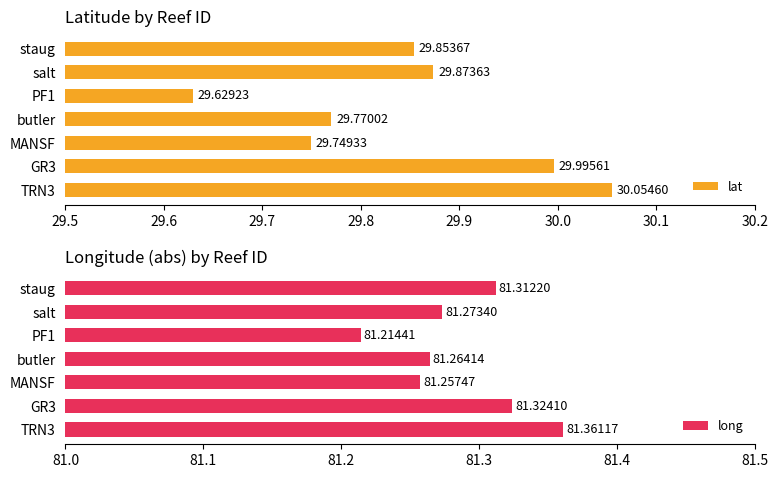

At butler, list the series in order from largest to smallest.

long, lat